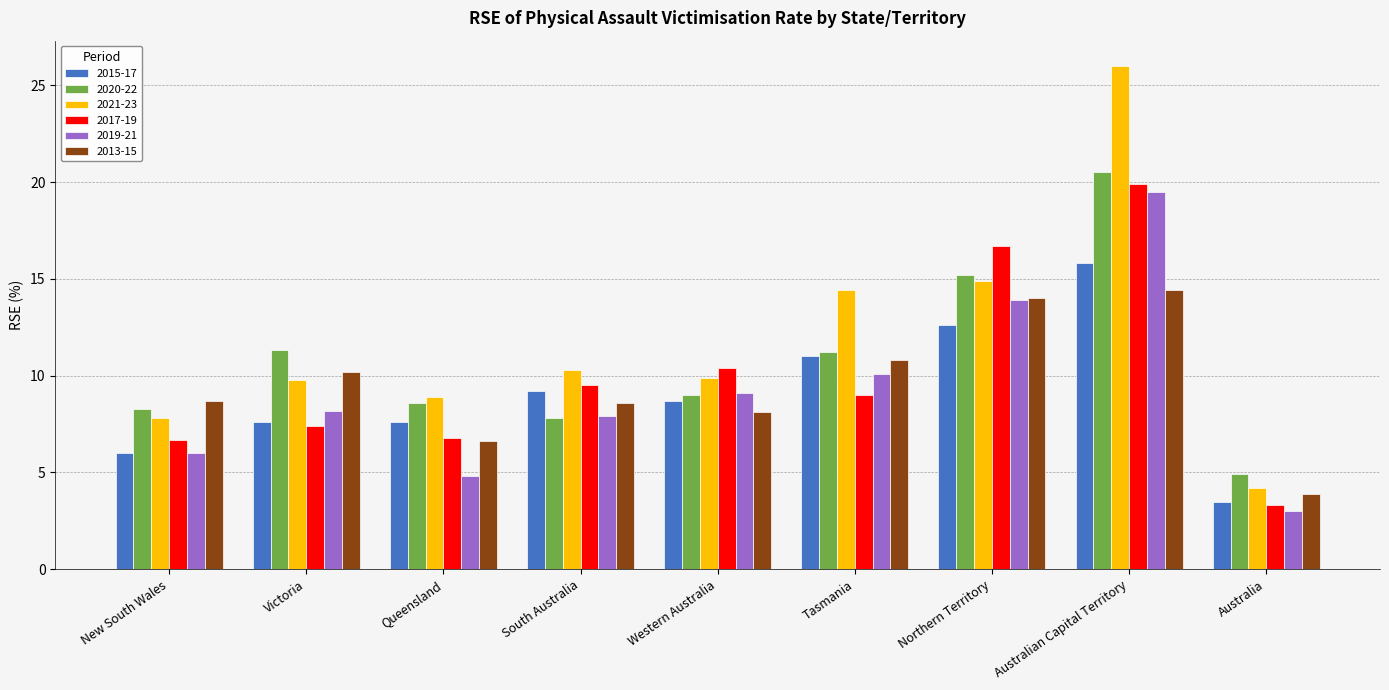

Which series has the largest range (max minus min)?

2021-23